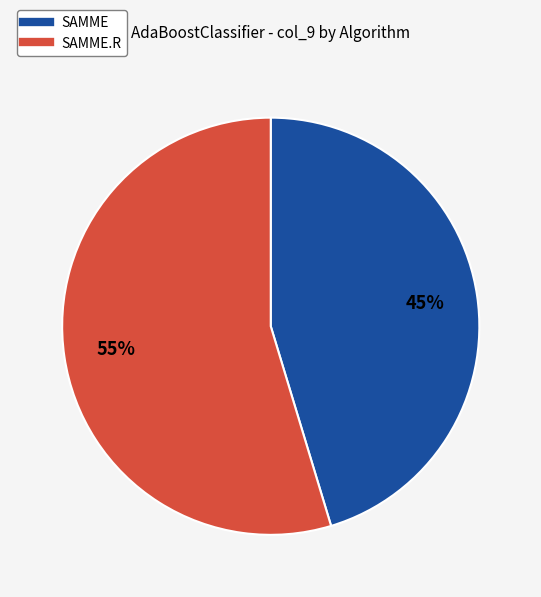

To the nearest percent, what is the average slice percentage?

50%